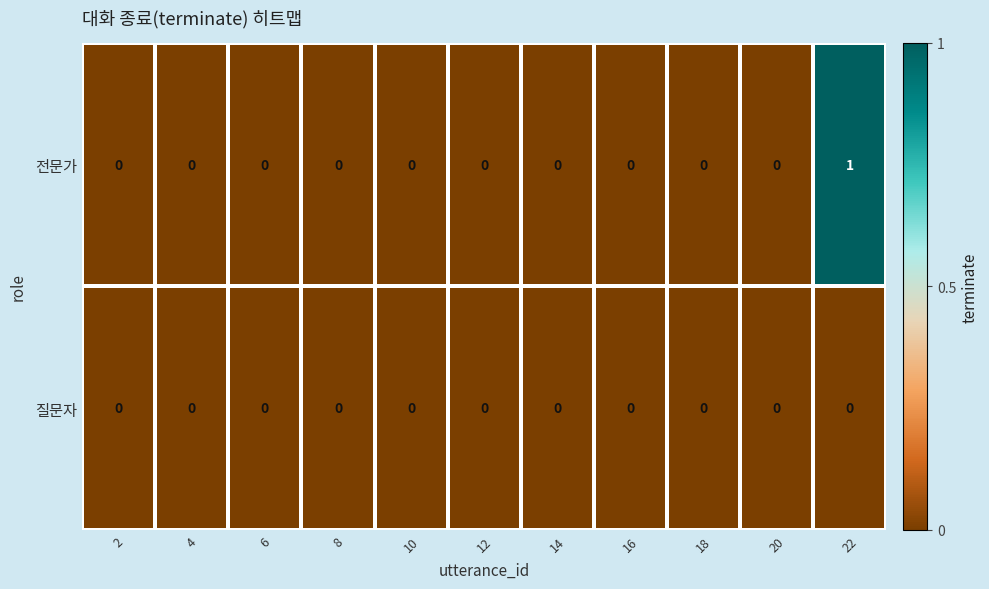

Reading left to right, list all the values displayed in this chart.

전문가: 0	0	0	0	0	0	0	0	0	0	1
질문자: 0	0	0	0	0	0	0	0	0	0	0